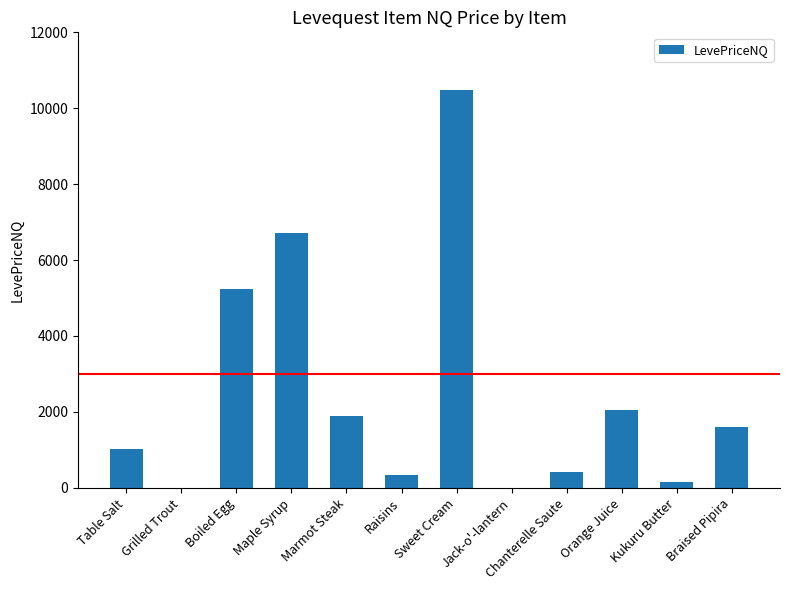

Reading left to right, extract all data points from this chart.

Table Salt=1017.3	Grilled Trout=0.0	Boiled Egg=5240.3	Maple Syrup=6712.0	Marmot Steak=1885.5	Raisins=345.0	Sweet Cream=10492.5	Jack-o'-lantern=0.0	Chanterelle Saute=405.2	Orange Juice=2042.6	Kukuru Butter=141.0	Braised Pipira=1612.5